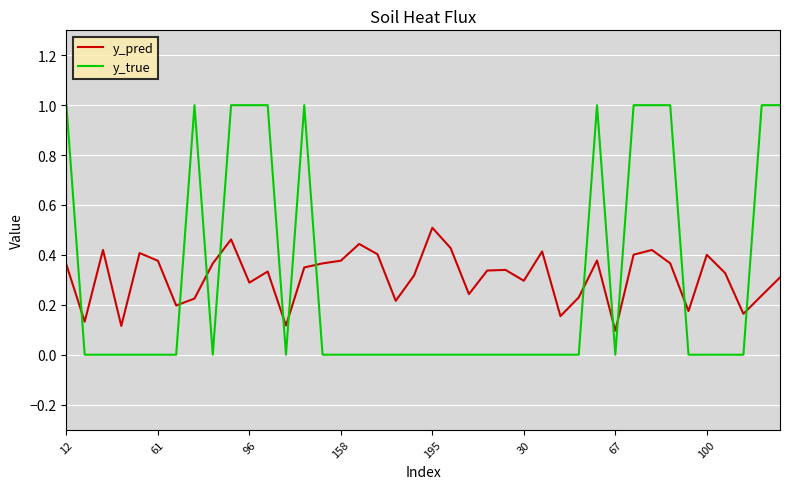

What is the sum of all y_true values?

12.0